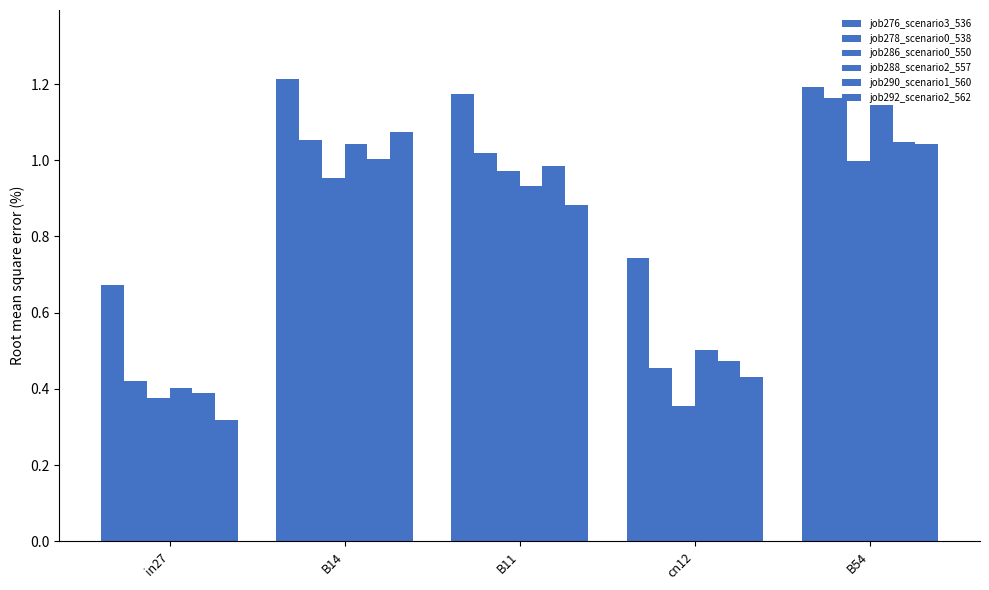

At which category is the sum across all series the highest?

B54